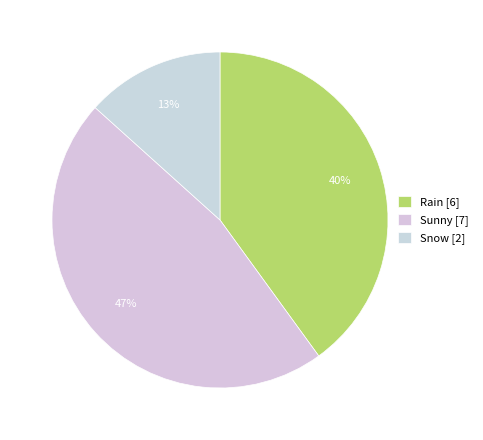

Rank the categories by value from highest to lowest.

Sunny, Rain, Snow